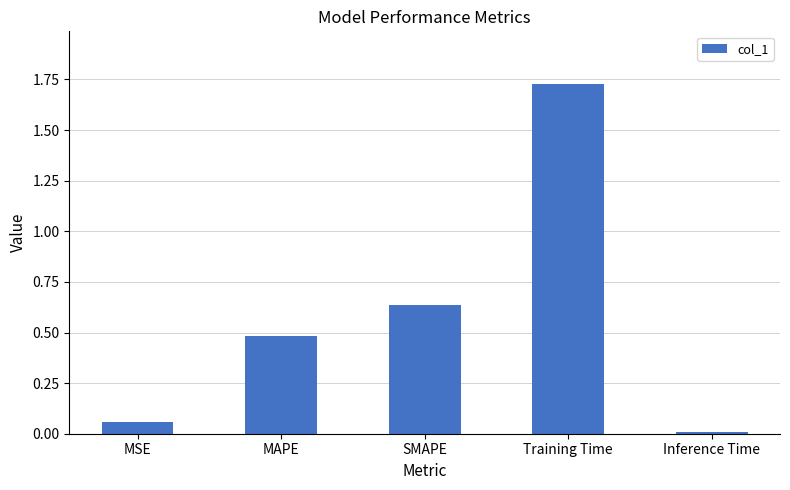

What is the change in value from MSE to SMAPE?

+0.6